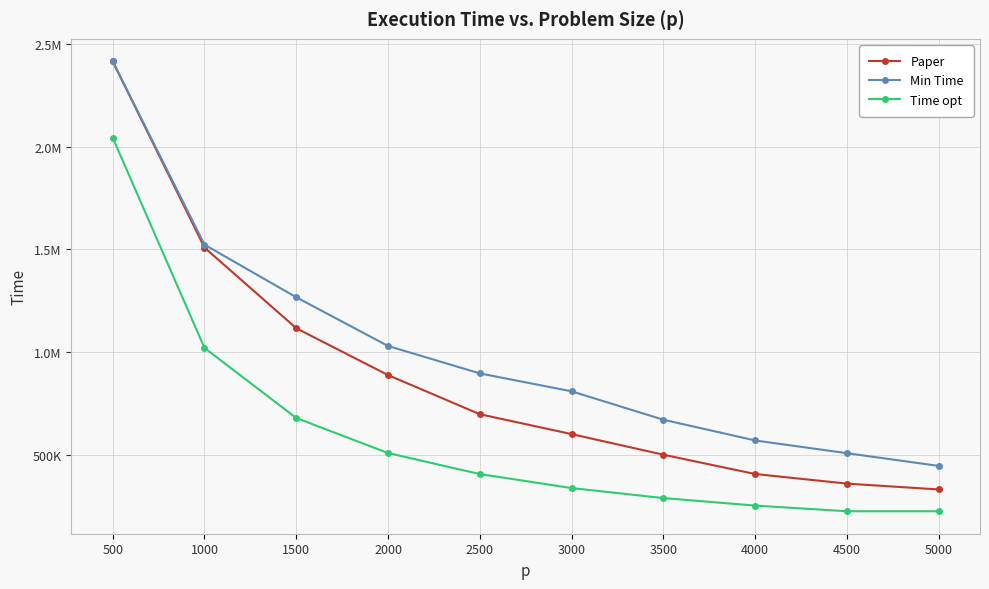

What is the smallest value displayed?

227953.0